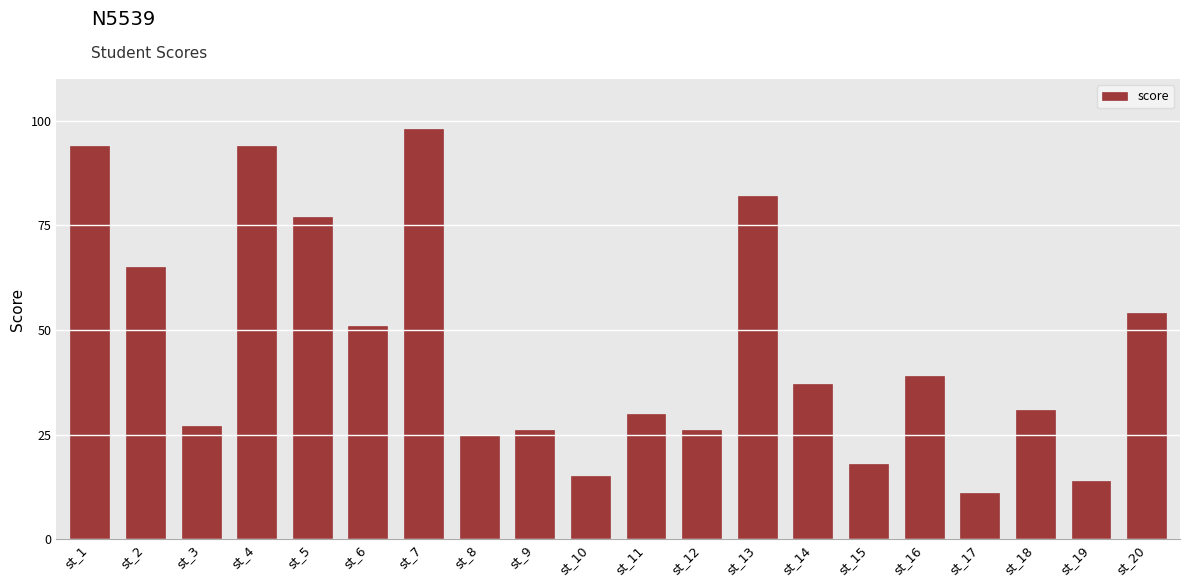

What is the greatest value displayed?

98